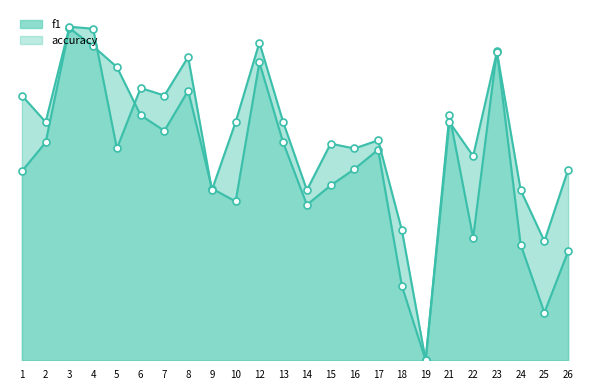

In accuracy, how many points are lower than both neighbors (excluding endpoints)?

9